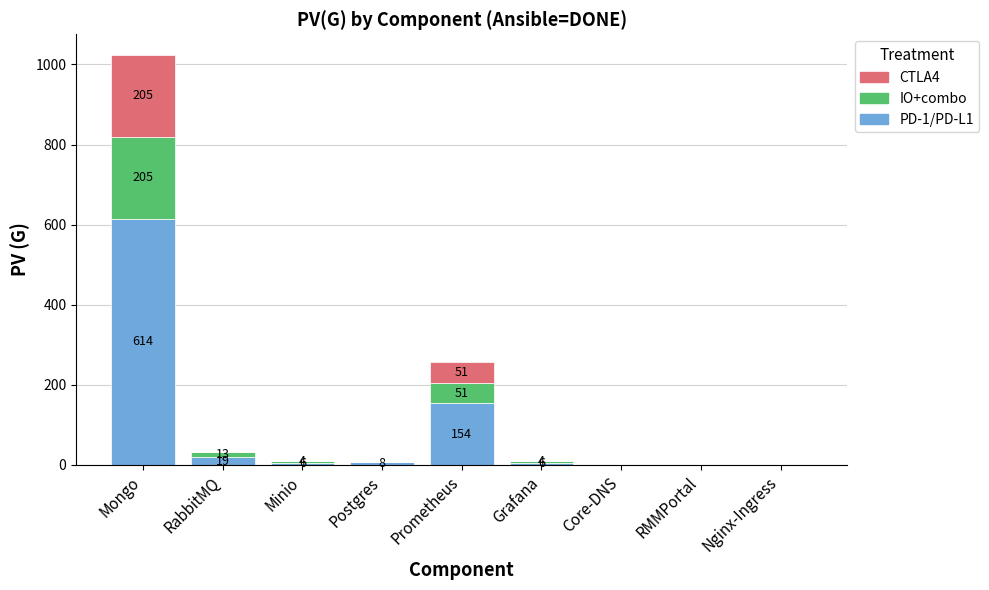

At which category is the sum across all series the highest?

Mongo